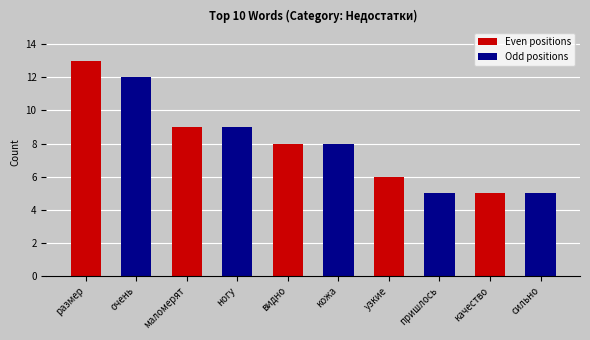

What is the ratio of the value at кожа to the value at пришлось?

1.6